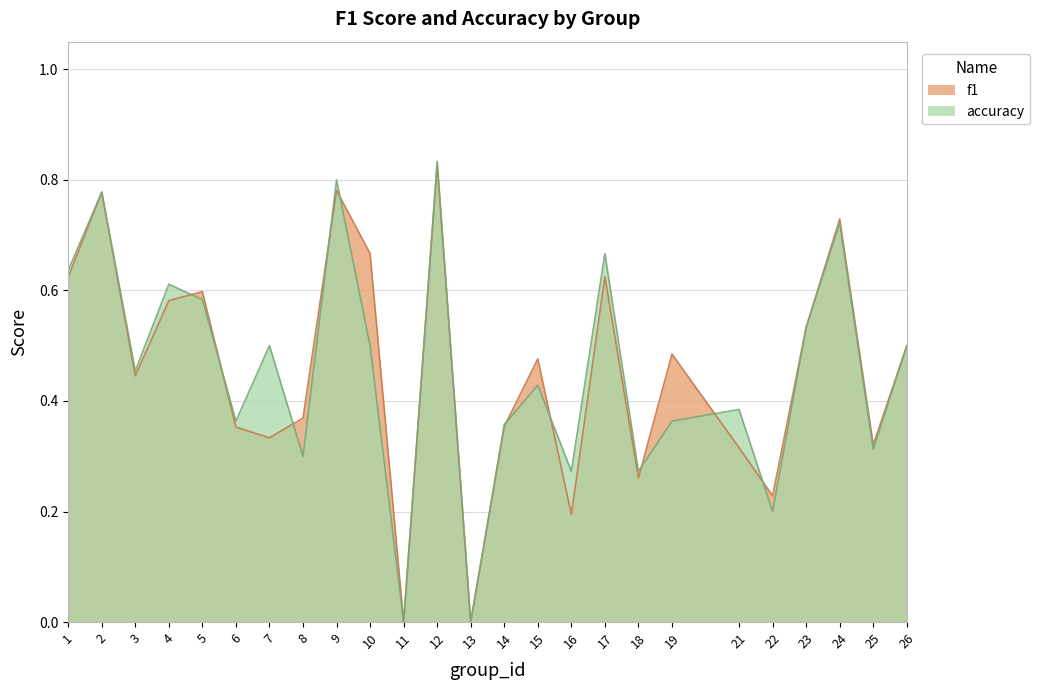

At which category is the sum across all series the highest?

12